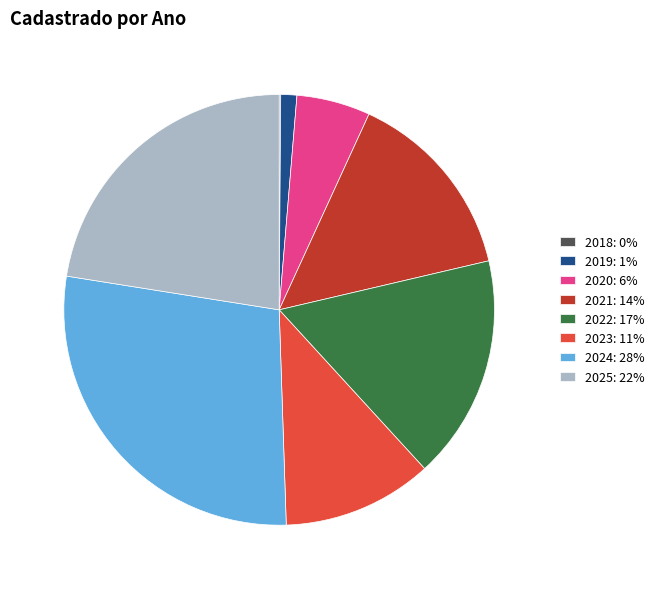

Do 2022: 17% and 2019: 1% together represent more than half of the pie?

No